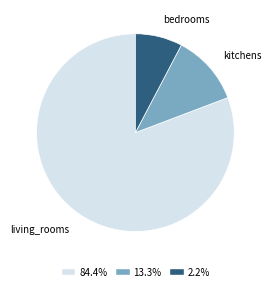

True or false: kitchens accounts for 12% of the total.

True